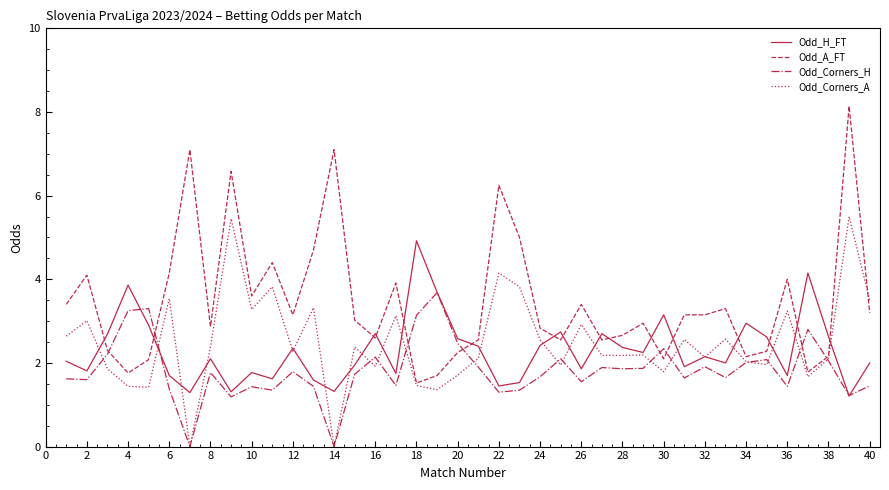

Which series has the largest total across all categories?

Odd_A_FT